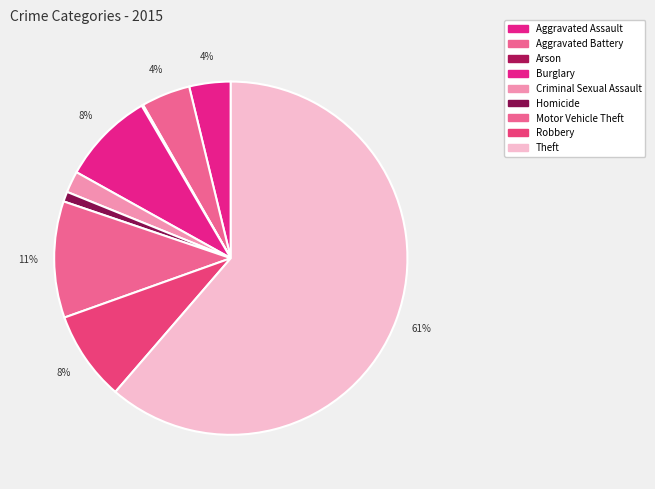

To the nearest percent, what is the difference between the largest and smallest slice percentages?

61%